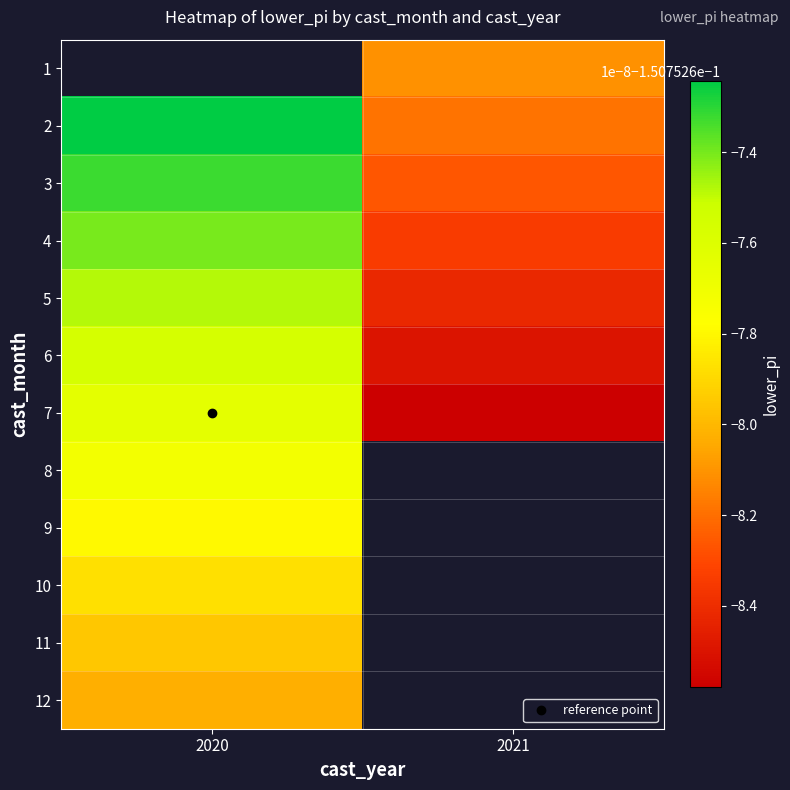

Which has a higher value, 2021 or 2020?

2020